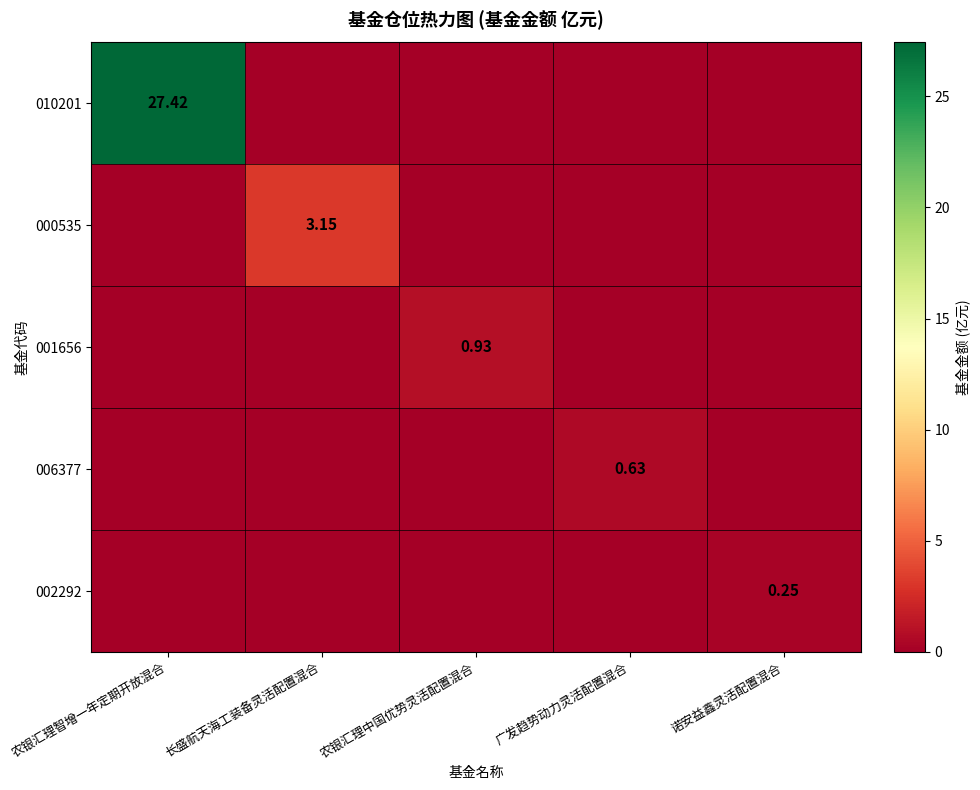

The 006377 series shows 0.6 at 广发趋势动力灵活配置混合. True or false?

True